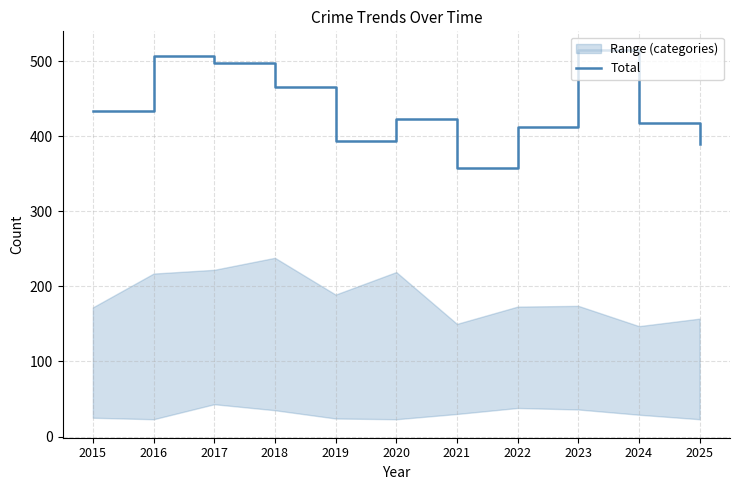

Which has a higher value, 2017 or 2018?

2017